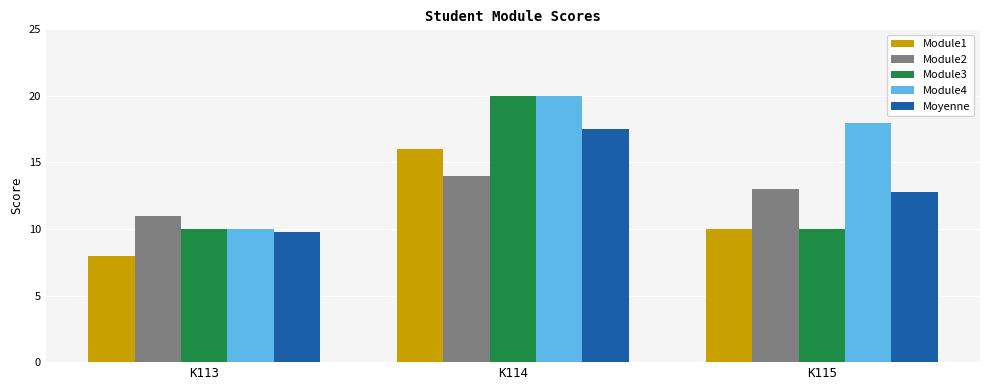

How many bars are there in total?

15